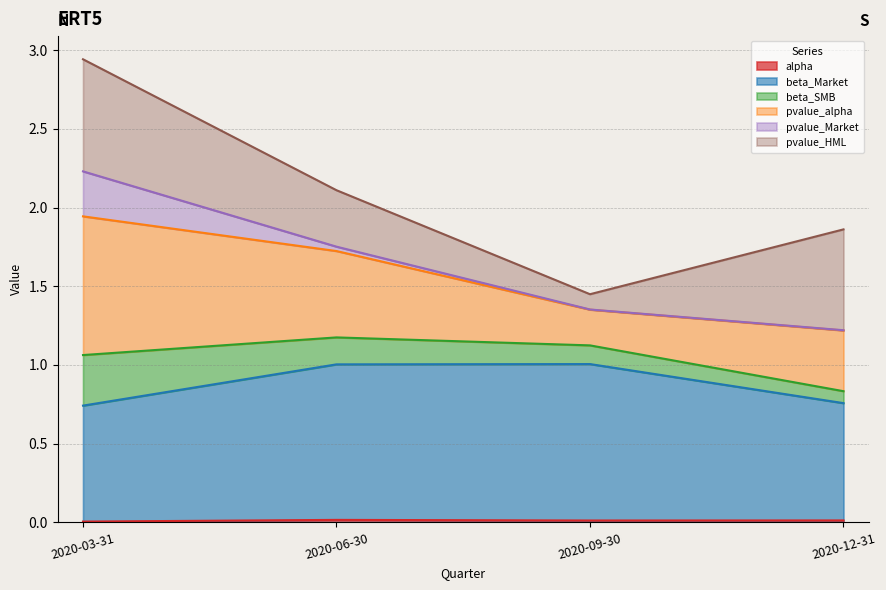

At which category is the sum across all series the highest?

2020-03-31